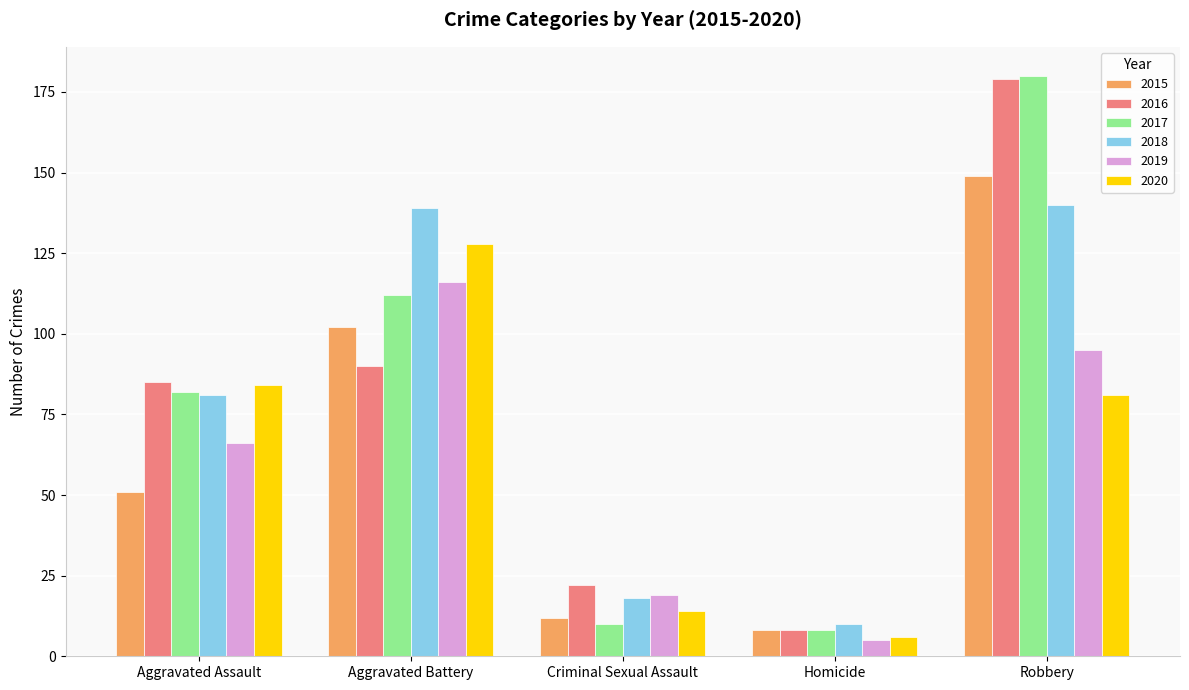

Which series has the widest spread of values?

2017